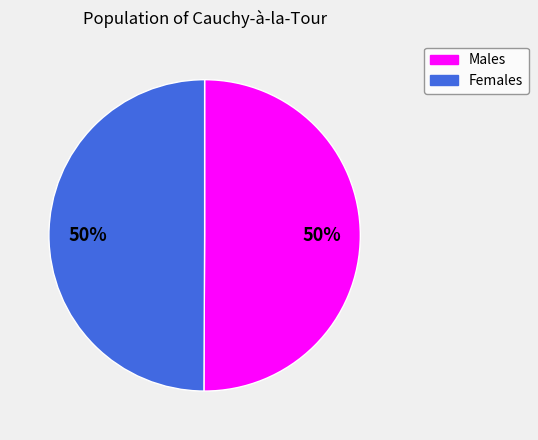

The Females slice represents 50% of the pie. True or false?

True